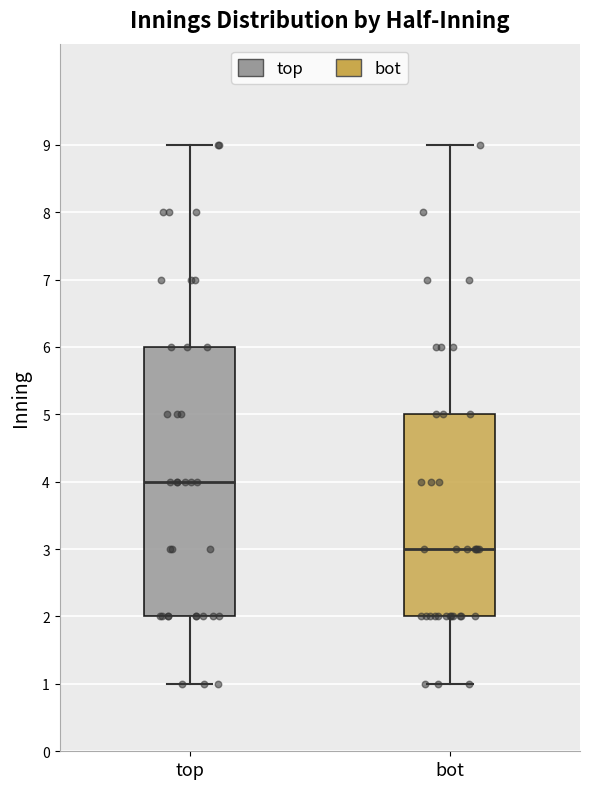

Which box is the tallest, from its lower edge to its upper edge?

top